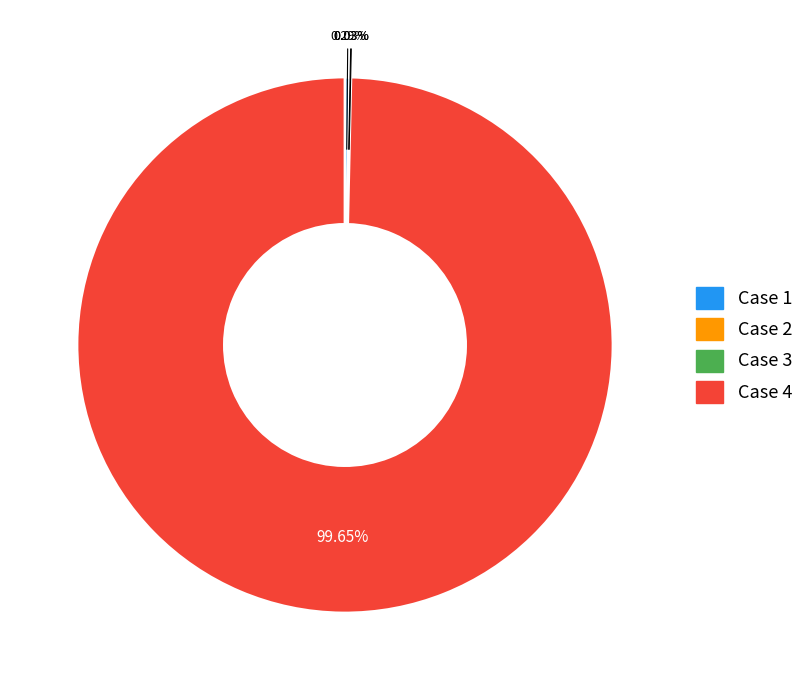

Is there a majority slice in this chart?

Yes